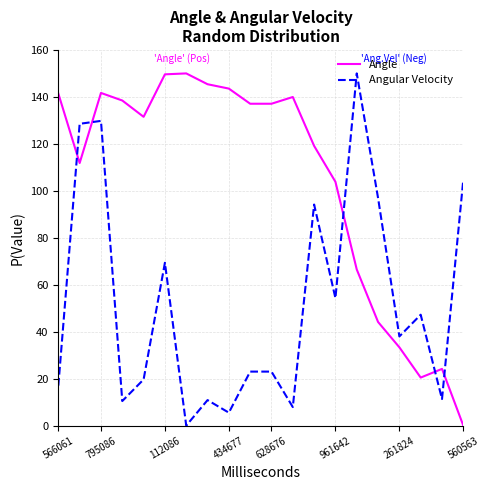

True or false: Angular Velocity has more than 0 points higher than both neighbors.

True